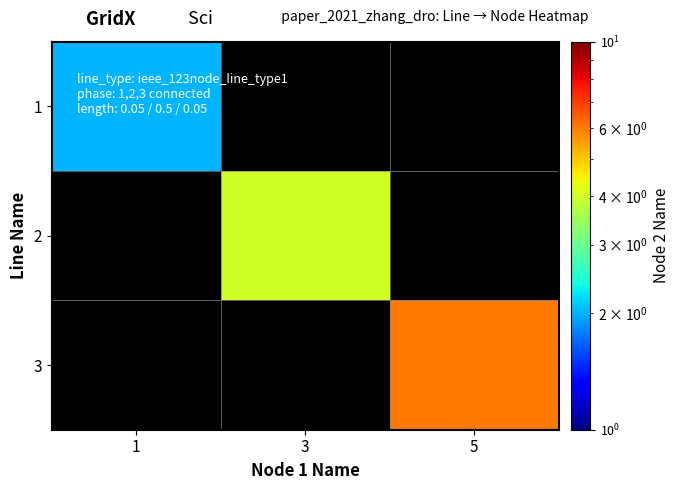

At how many categories does at least one series exceed 4?

1